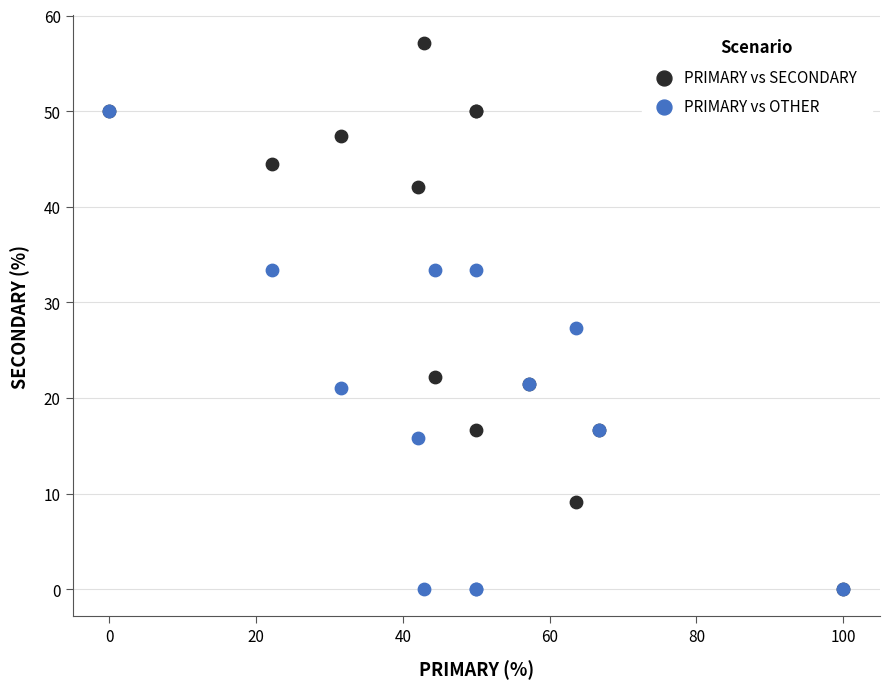

Across all series, what Y value is closest to 28?

27.3